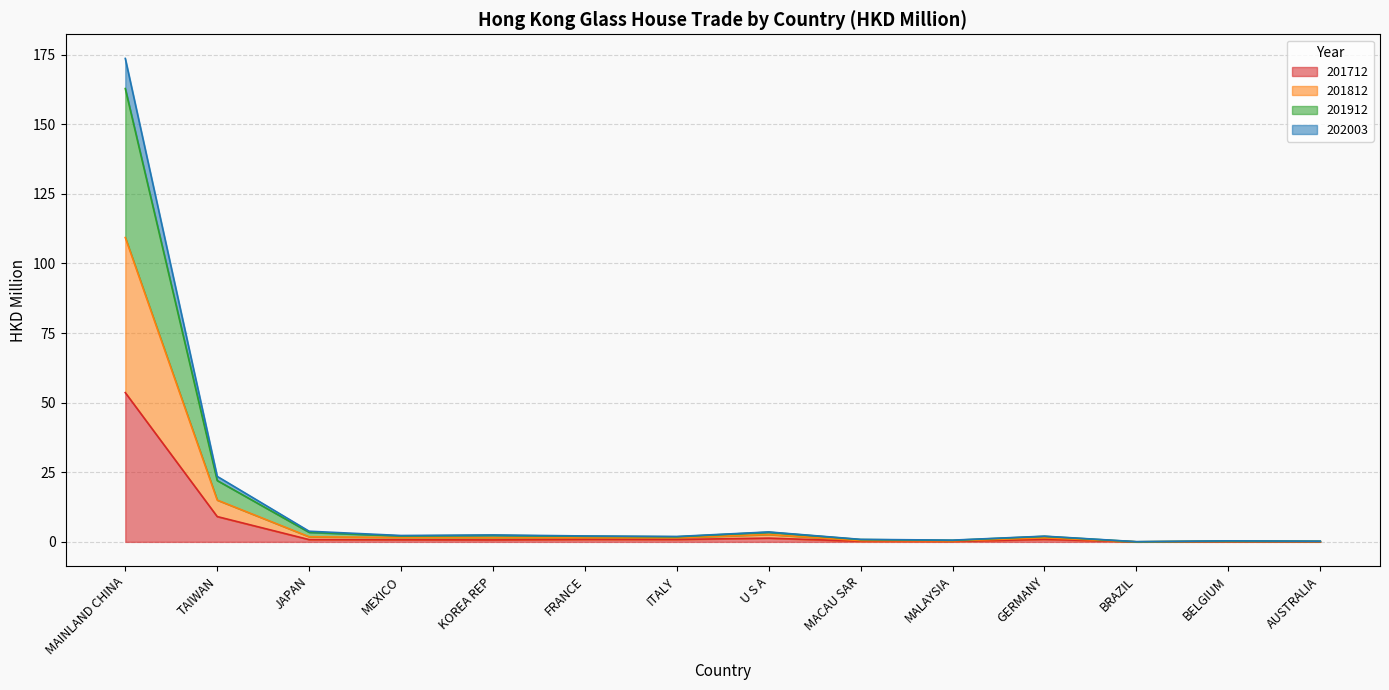

Which label corresponds to the smallest value in the chart?

BRAZIL